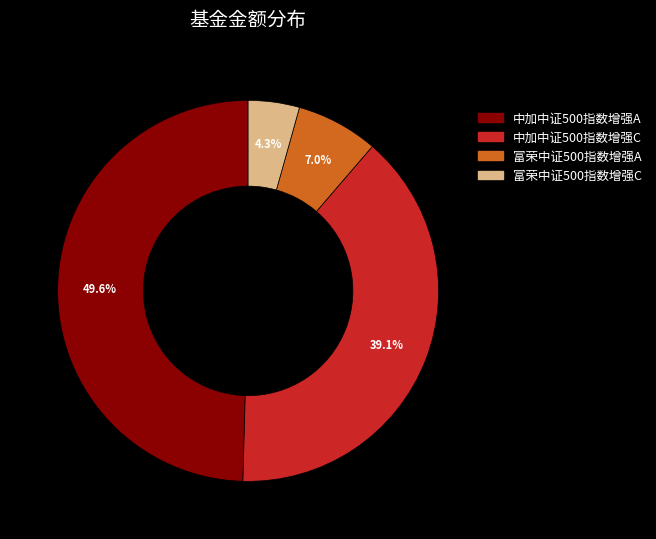

Rank the categories by value from lowest to highest.

富荣中证500指数增强C, 富荣中证500指数增强A, 中加中证500指数增强C, 中加中证500指数增强A